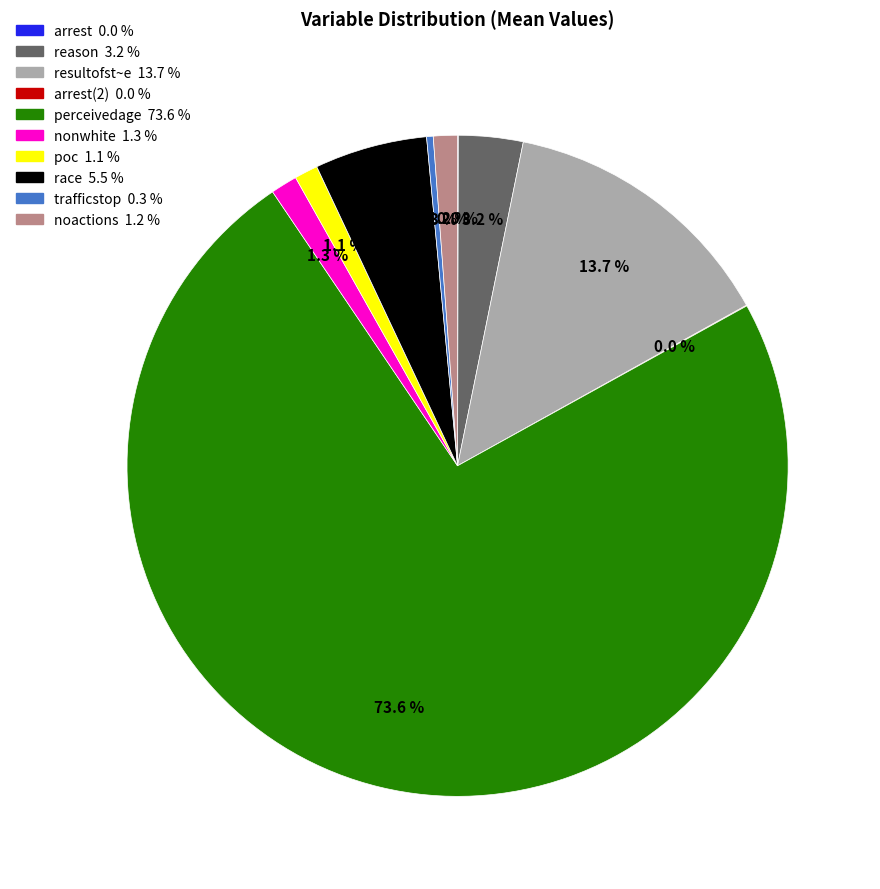

Does any single category account for the majority?

Yes